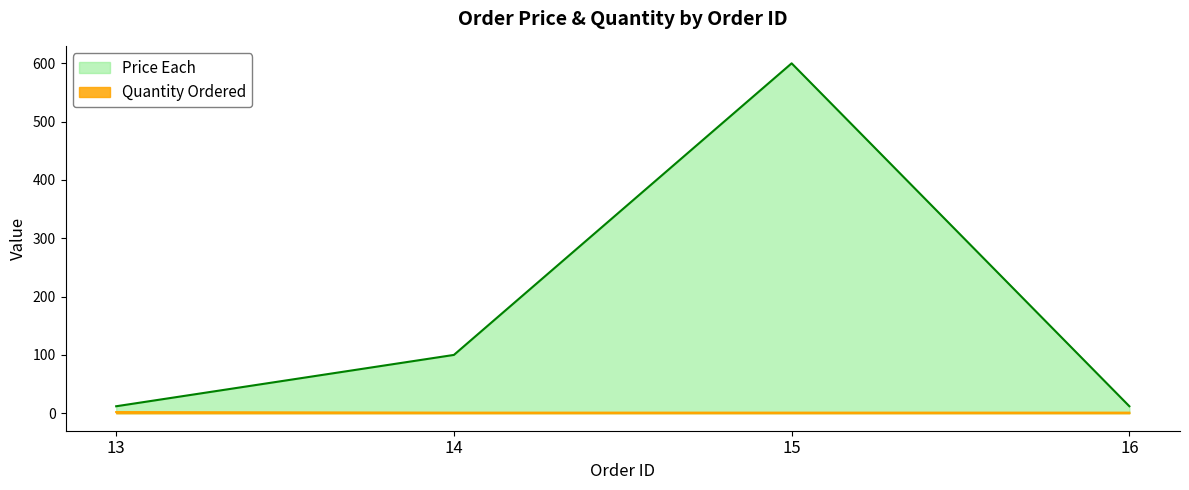

Where is Price Each nearest to the value 305?

14